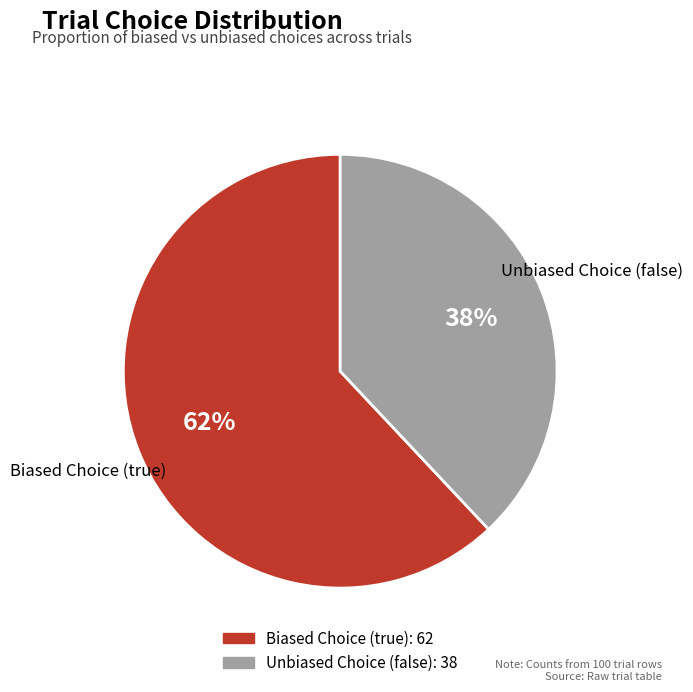

Between Unbiased Choice (false) and Biased Choice (true), which is larger?

Biased Choice (true)